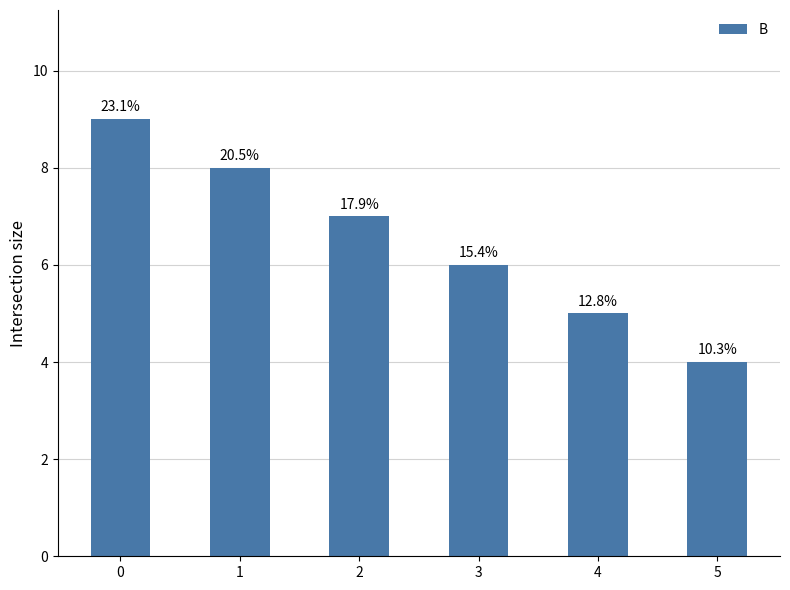

What value does the data have at 1?

8